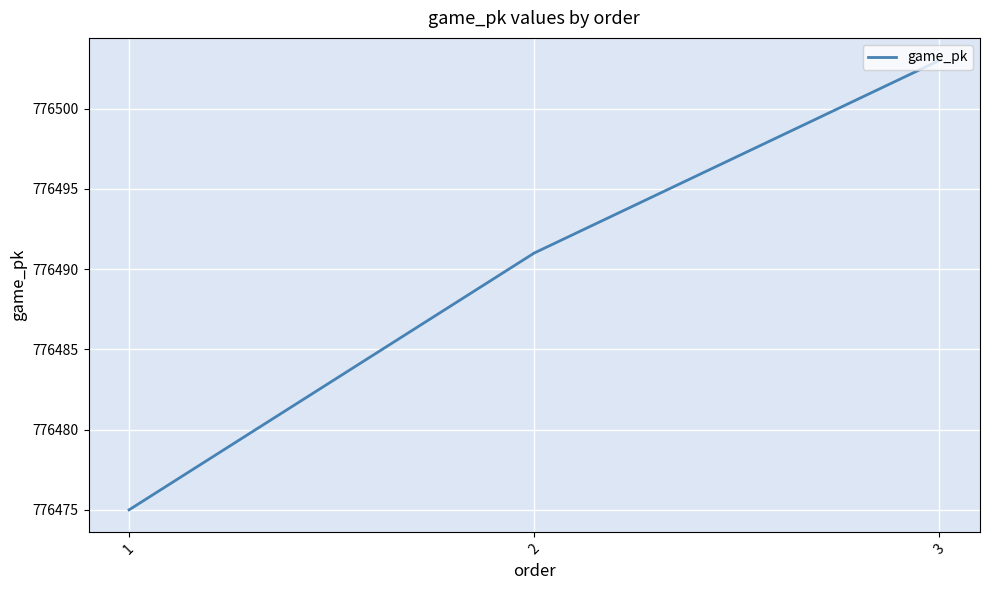

List the labels in order of value, smallest first.

1, 2, 3